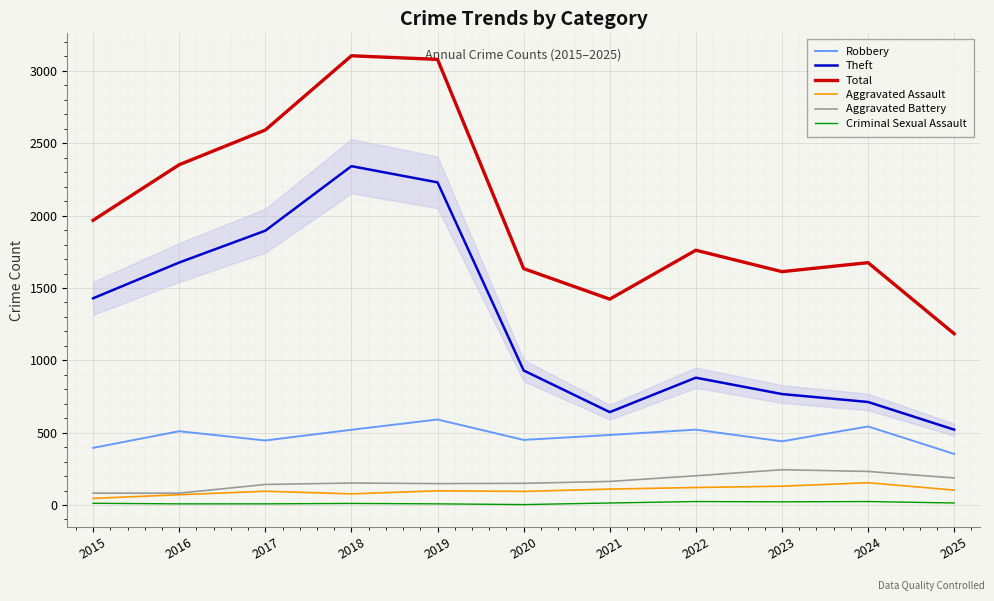

Does the chart have visible grid lines?

Yes